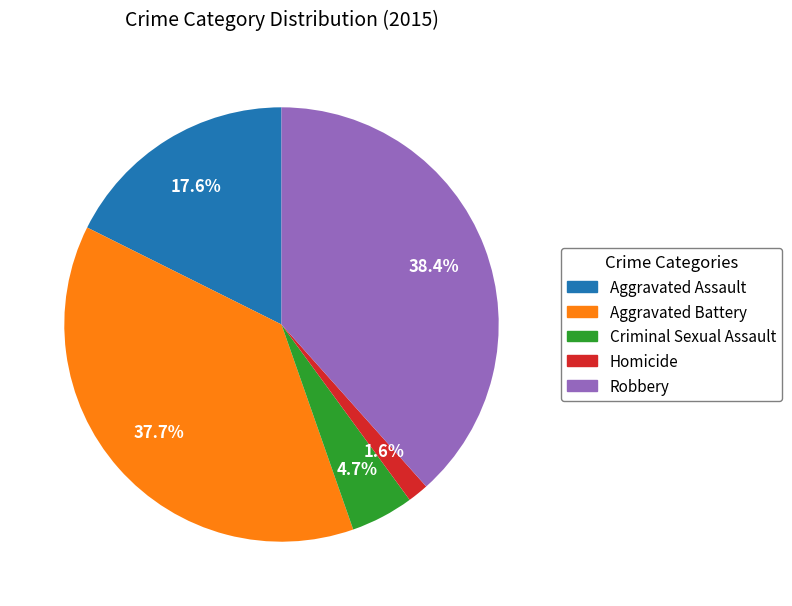

To the nearest percent, what is the average slice percentage?

20%